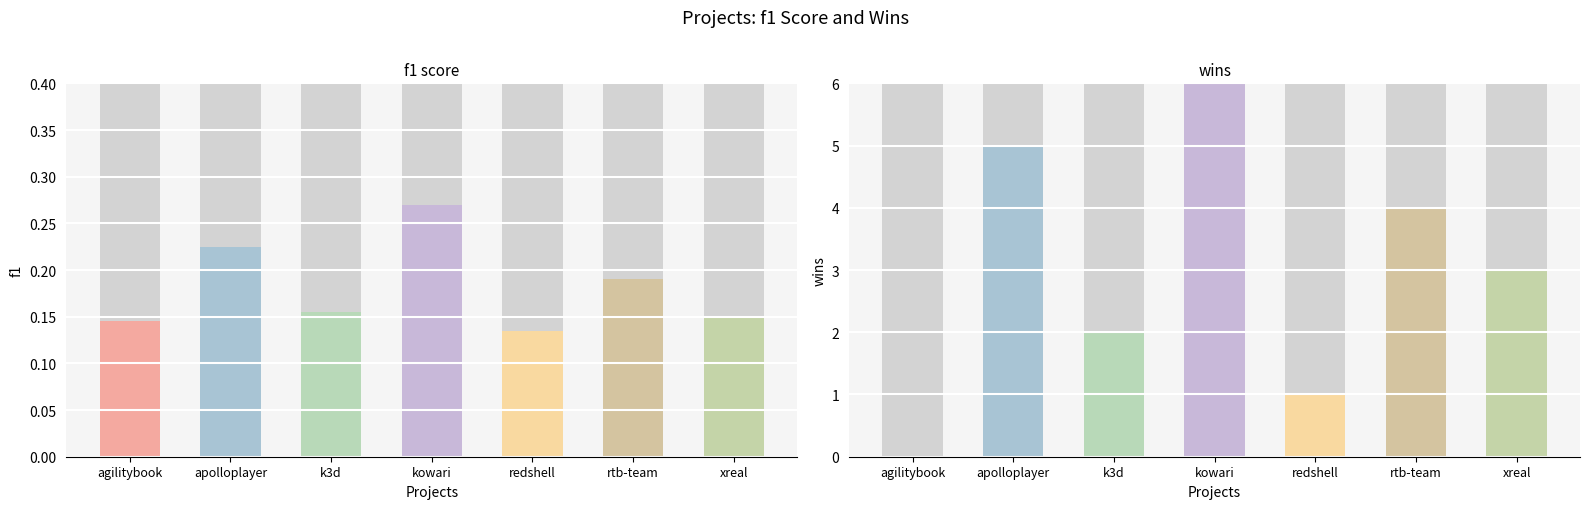

How many data points in wins are less than 3?

3